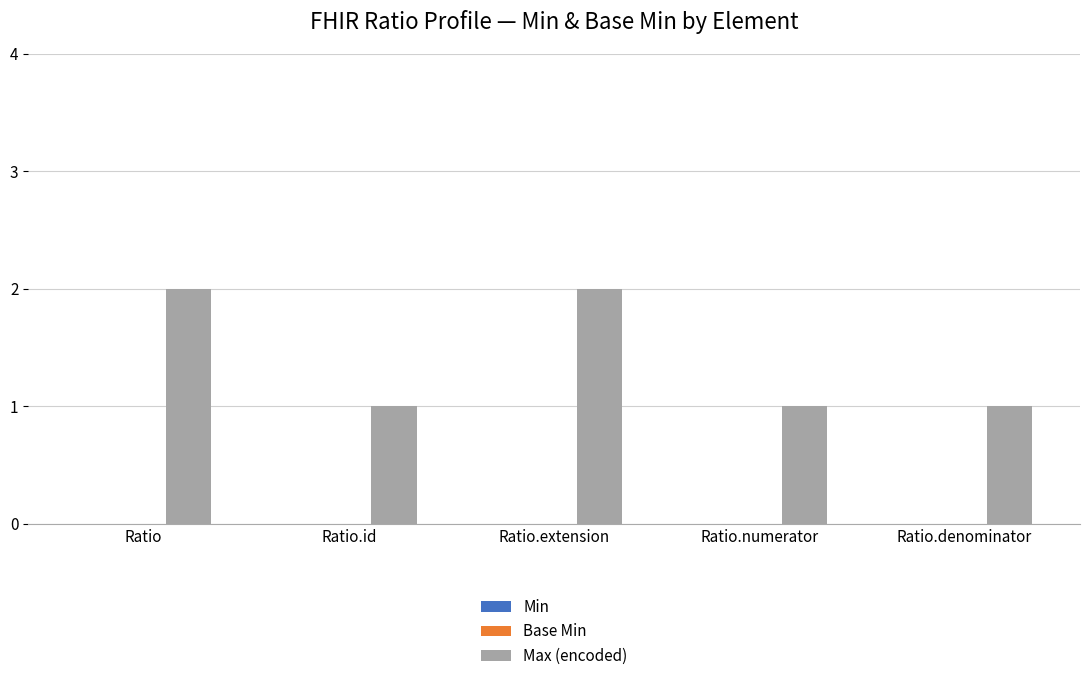

What is the value of the 5th bar from the left?

1